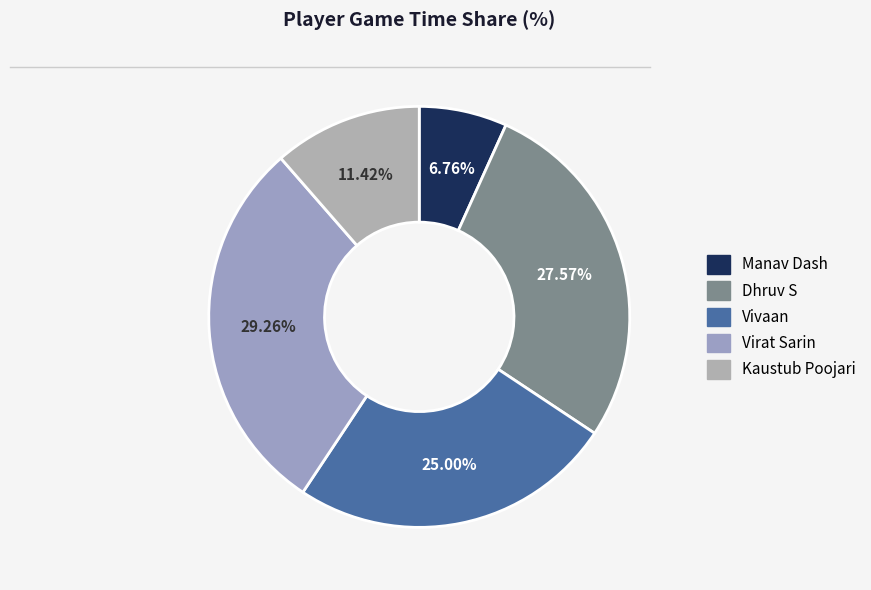

What is the largest slice in the pie chart?

Virat Sarin